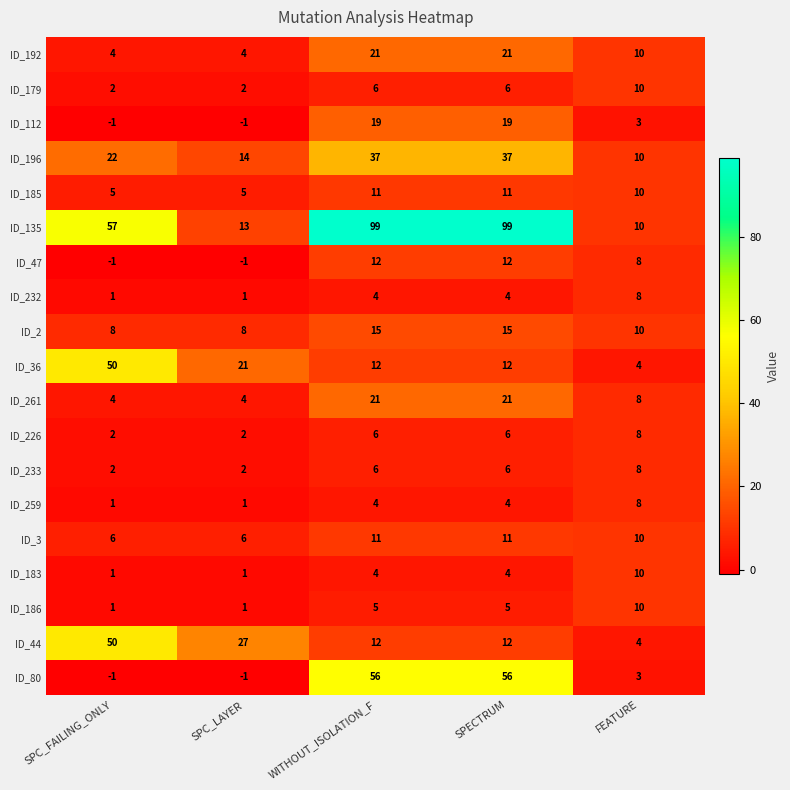

Which series has the largest total across all categories?

ID_135